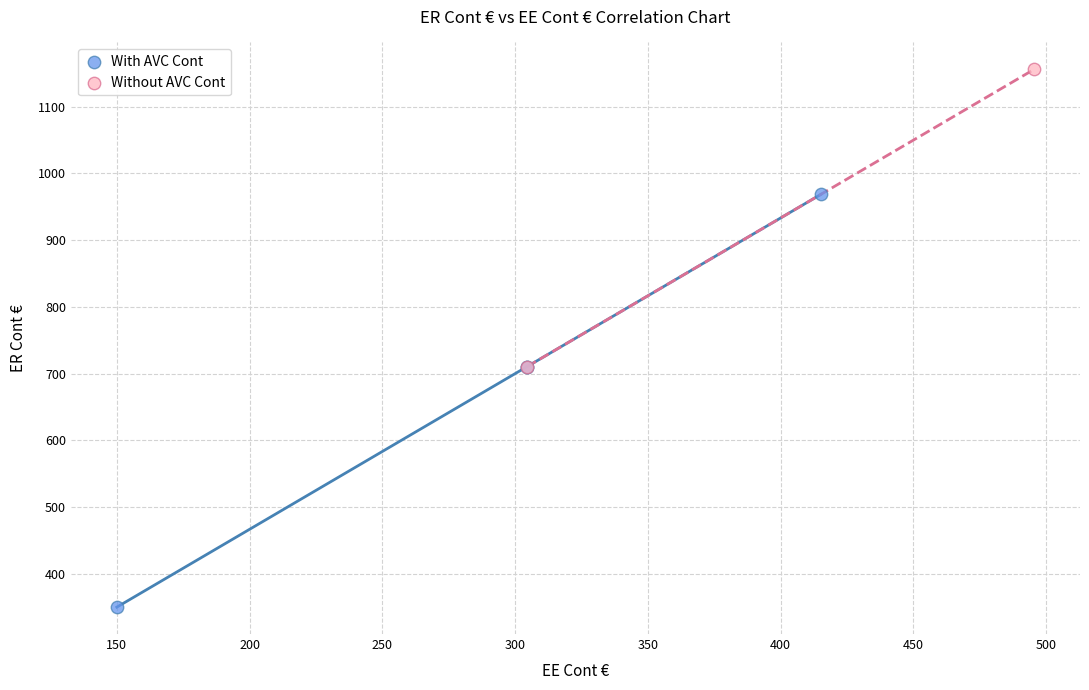

Which series reaches the maximum Y coordinate?

Without AVC Cont